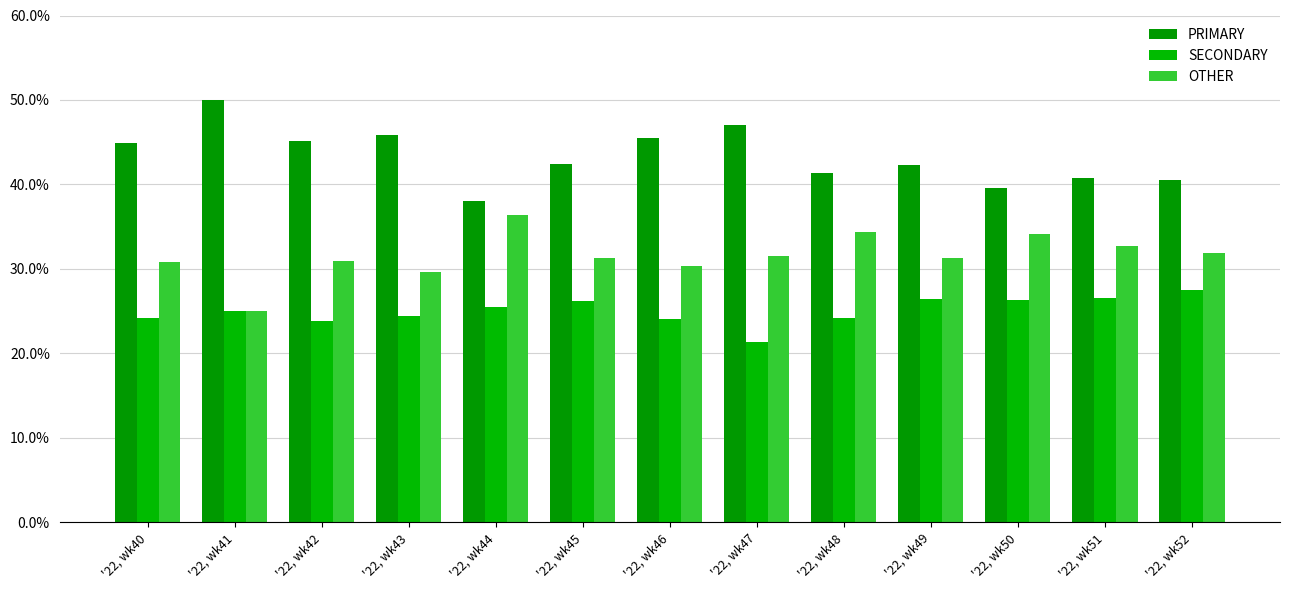

Where does the SECONDARY series first go above 25?

'22, wk44